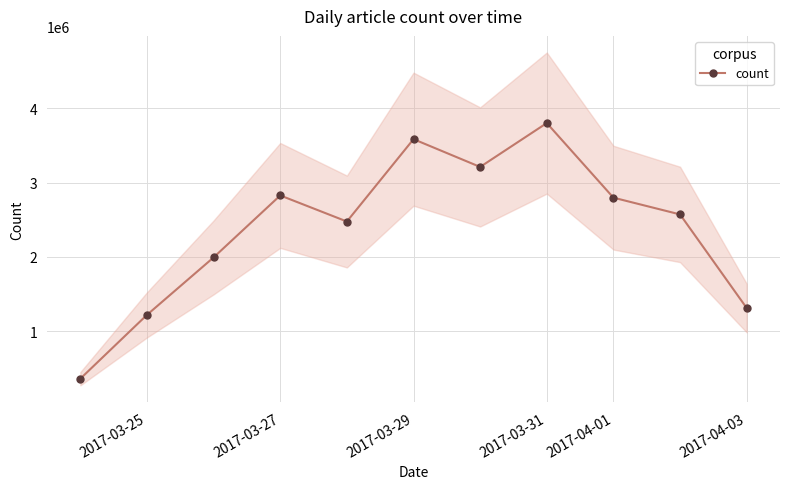

What value does the data have at 2017-04-01, to the nearest 100?

2797100